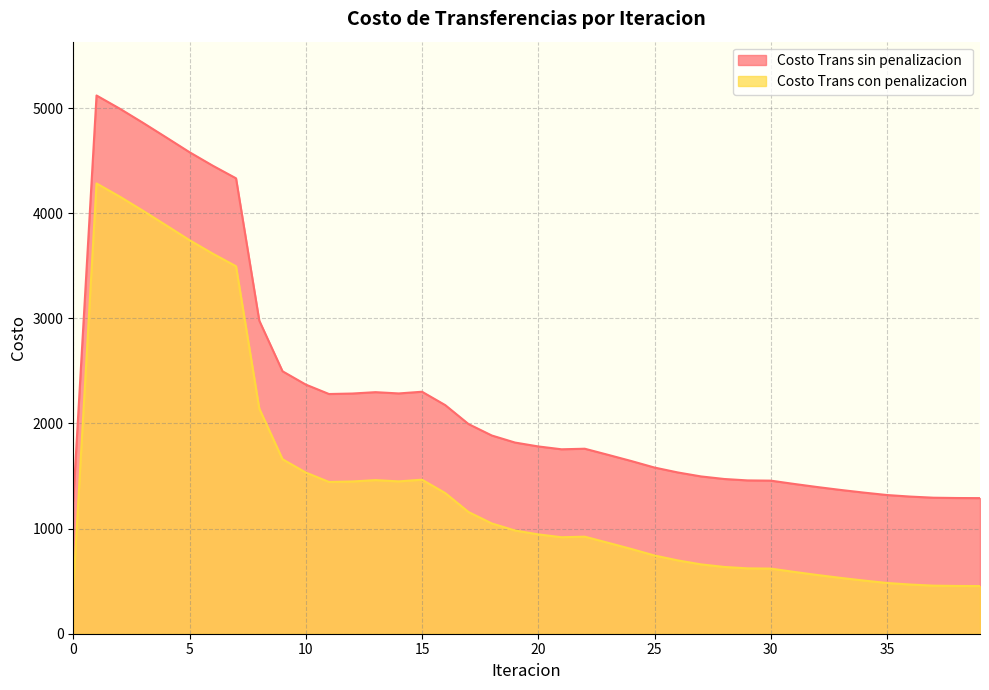

True or false: Costo Trans sin penalizacion has a value of 1533.9 at 26.

True